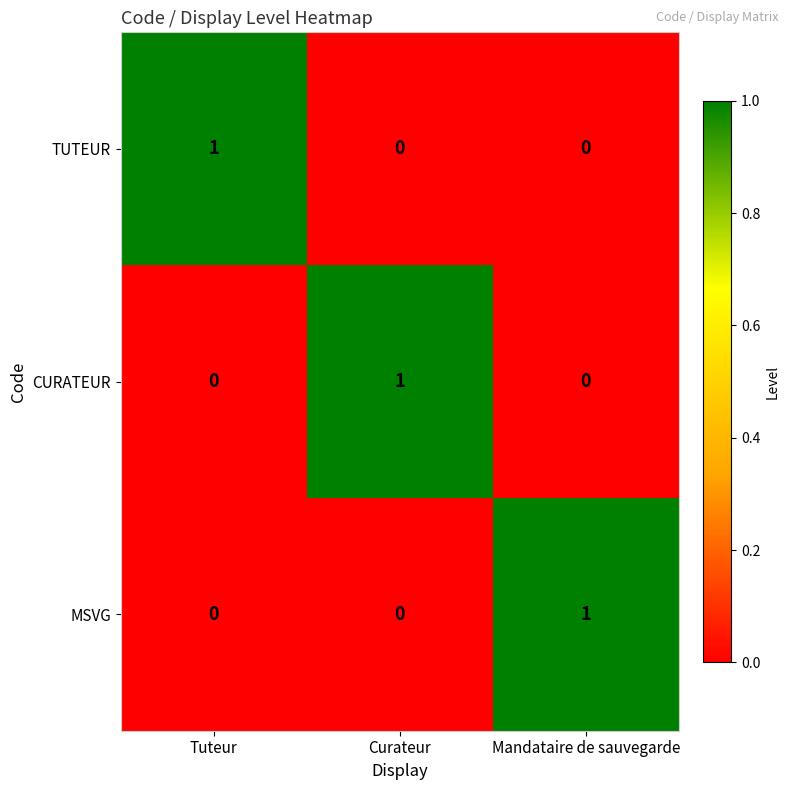

Reading left to right, transcribe all the data shown in this chart.

TUTEUR: Tuteur=1	Curateur=0	Mandataire de sauvegarde=0
CURATEUR: Tuteur=0	Curateur=1	Mandataire de sauvegarde=0
MSVG: Tuteur=0	Curateur=0	Mandataire de sauvegarde=1